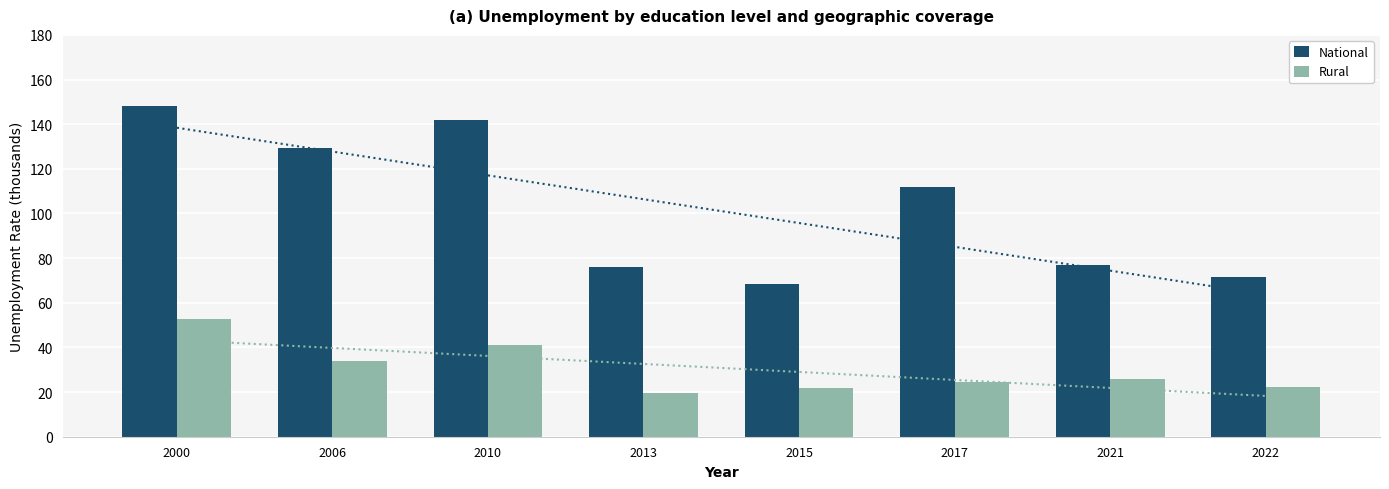

Reading left to right, transcribe all the data shown in this chart.

National: 148.1	129.2	141.8	76.0	68.2	112.0	76.8	71.4
Rural: 52.6	34.0	41.1	19.4	21.9	24.7	25.7	22.2